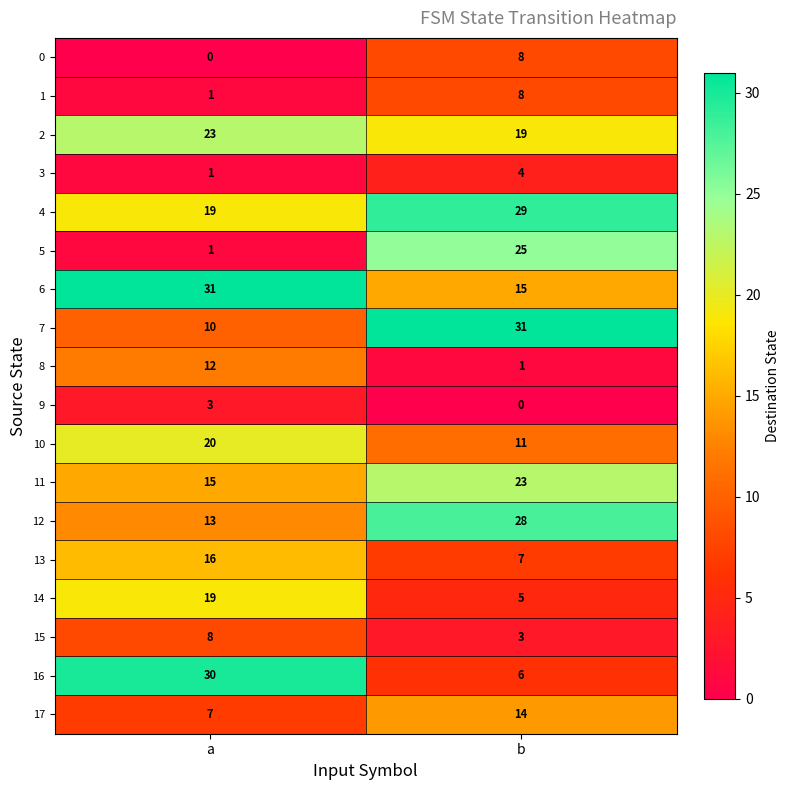

At which label does 13 reach its minimum?

b